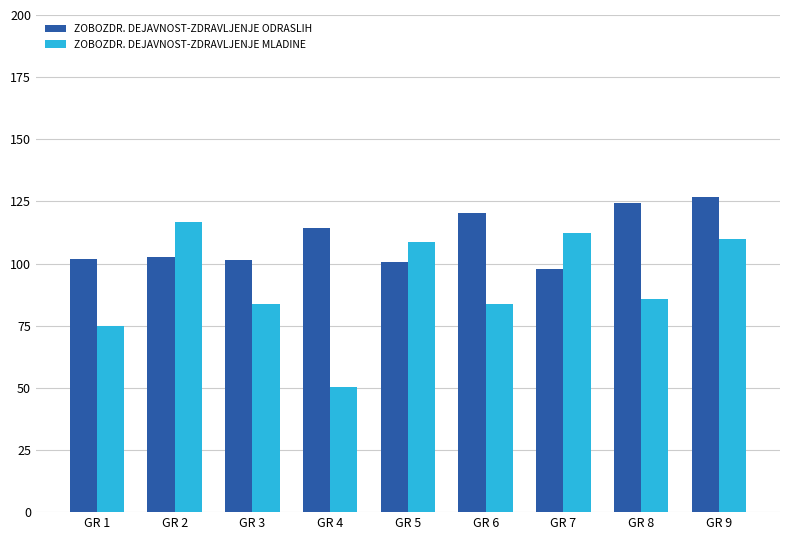

List the series in order of their peak value, lowest first.

ZOBOZDR. DEJAVNOST-ZDRAVLJENJE MLADINE, ZOBOZDR. DEJAVNOST-ZDRAVLJENJE ODRASLIH